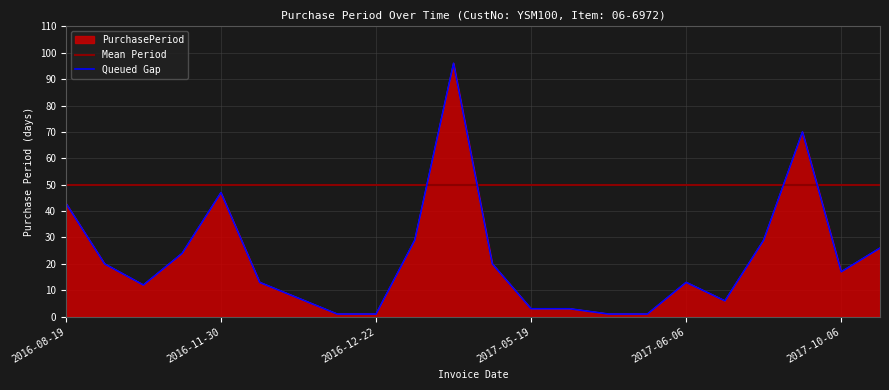

What position from the left is 2017-04-26?

11